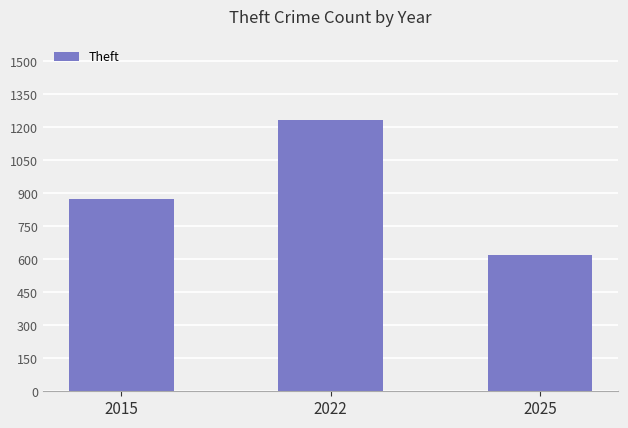

What is the smallest value displayed?

621